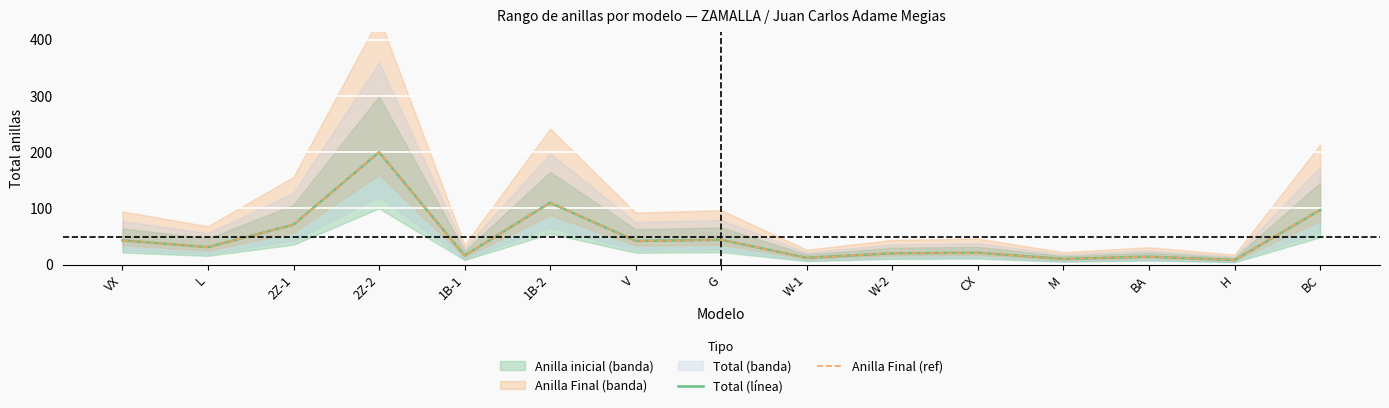

True or false: Anilla Final (ref) and Total (línea) intersect in this chart.

False